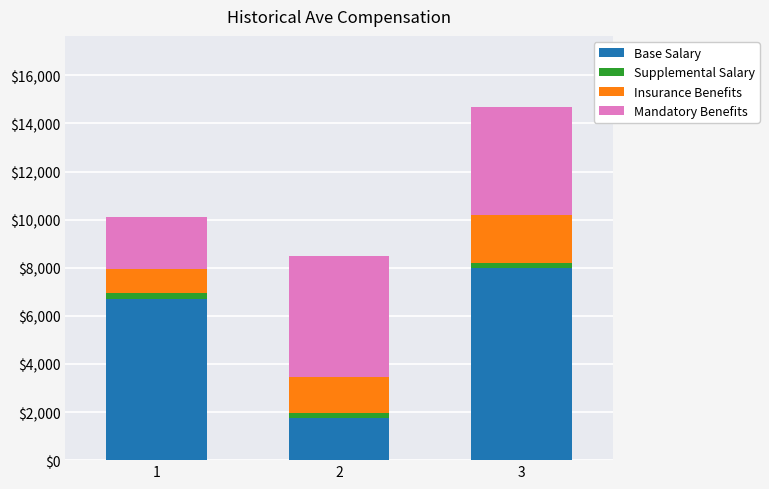

What is the minimum value for Base Salary?

1740